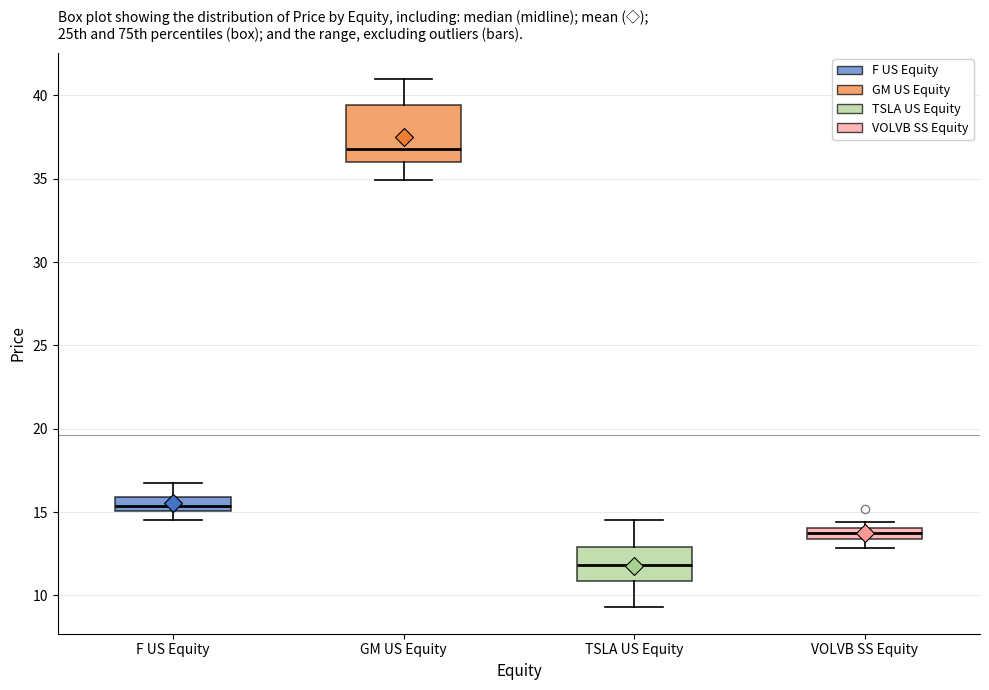

Which box has the highest median line?

GM US Equity